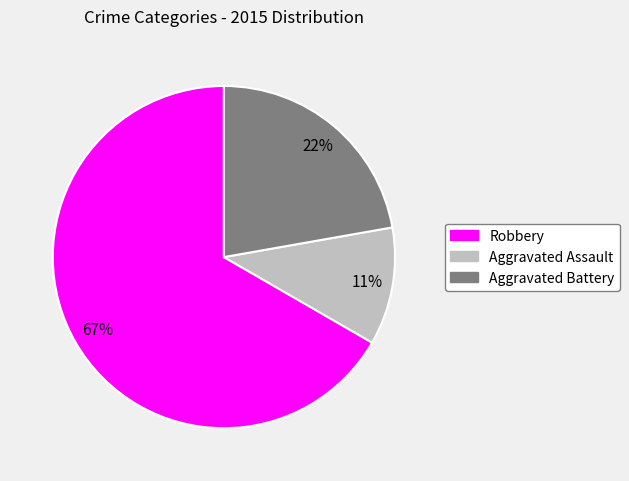

How many slices are in this pie chart?

3